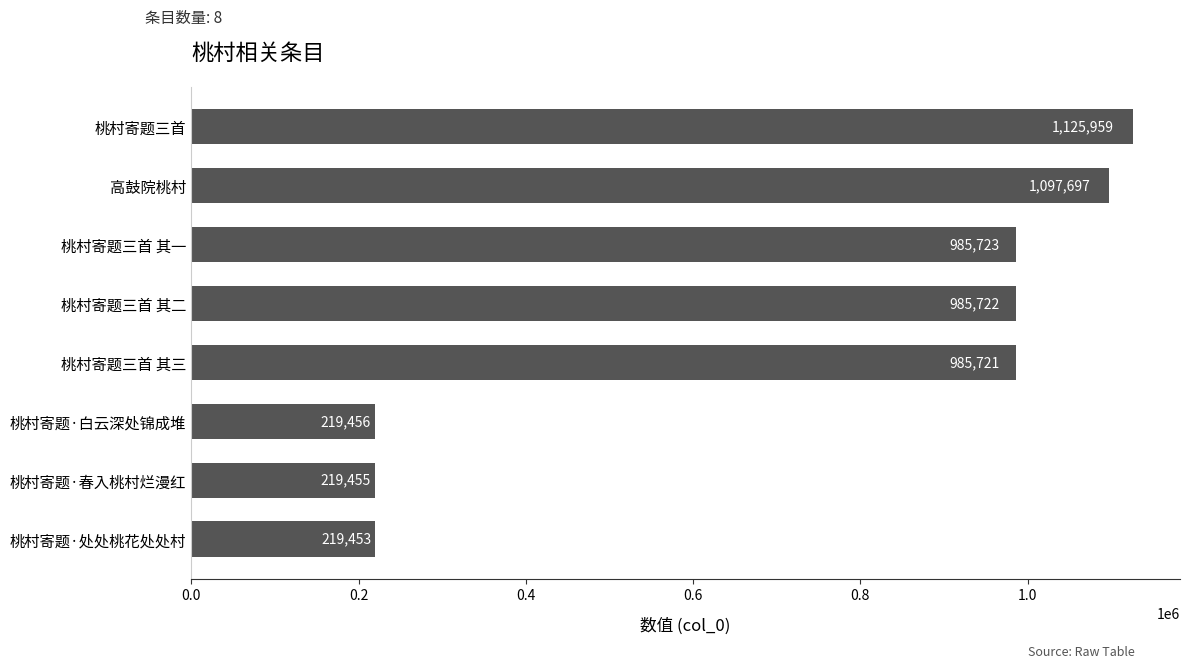

What is the label of the 8th bar from the bottom?

桃村寄题三首